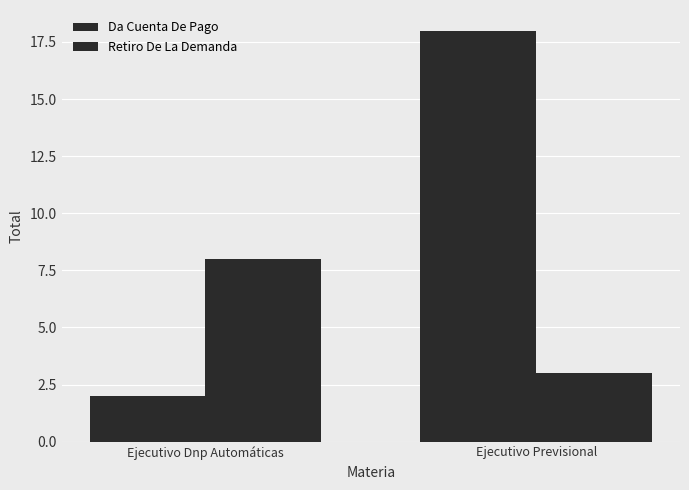

How many data points does each series have?

2